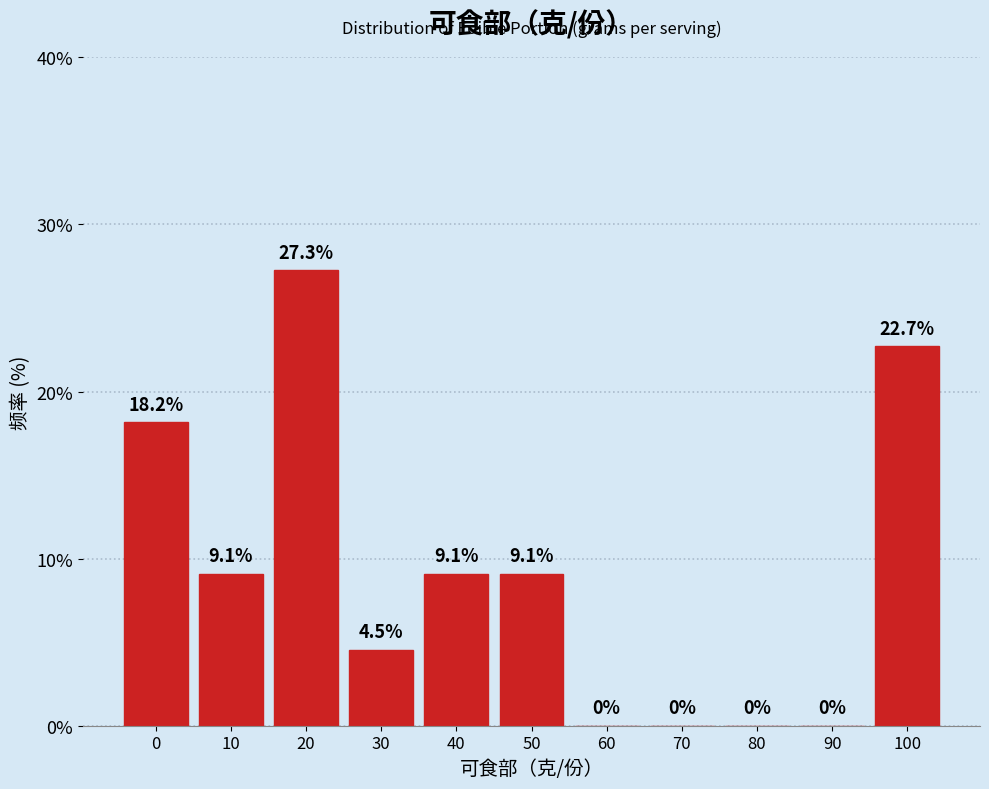

Reading right to left, transcribe all the data shown in this chart.

100=22.7	90=0.0	80=0.0	70=0.0	60=0.0	50=9.1	40=9.1	30=4.5	20=27.3	10=9.1	0=18.2